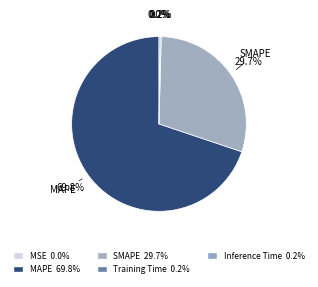

Is it true that Inference Time is 0% of the pie?

True